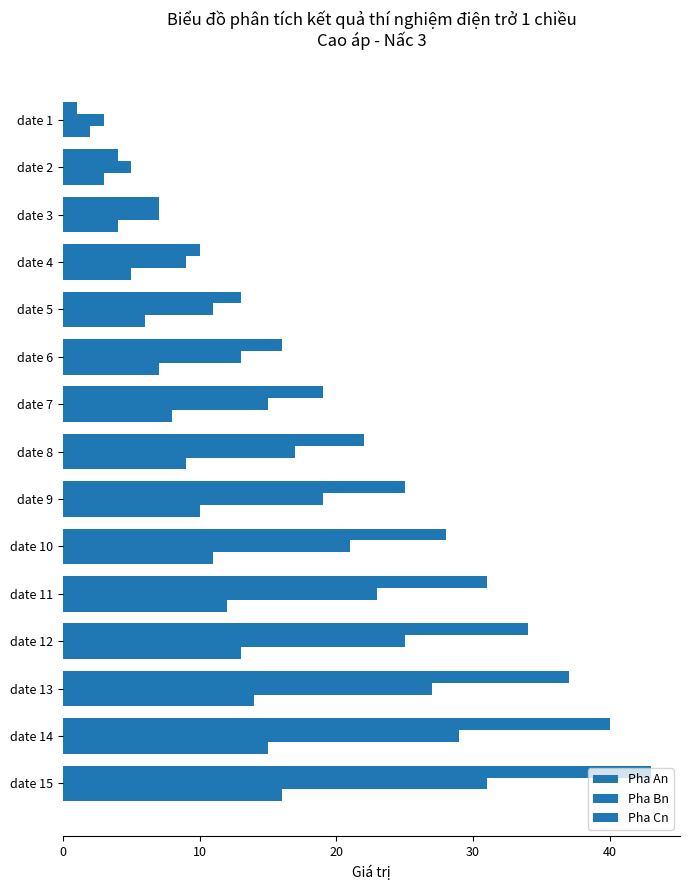

What is the maximum value shown in the chart?

43